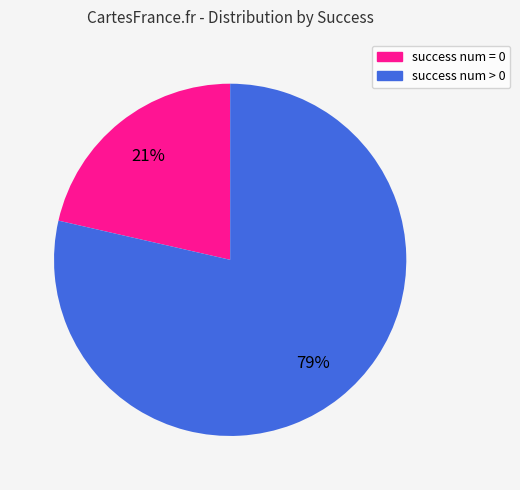

To the nearest percent, what is the average slice percentage?

50%